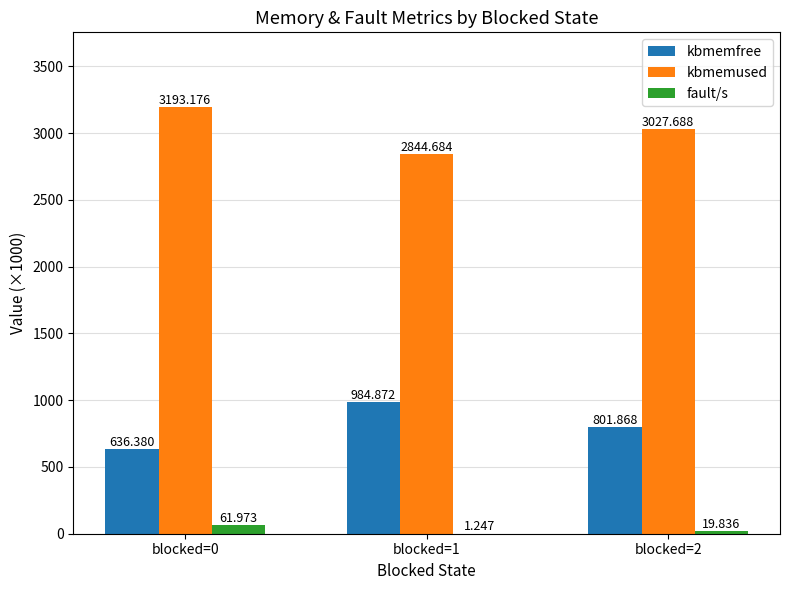

What is the highest value of the kbmemused series?

3193.2